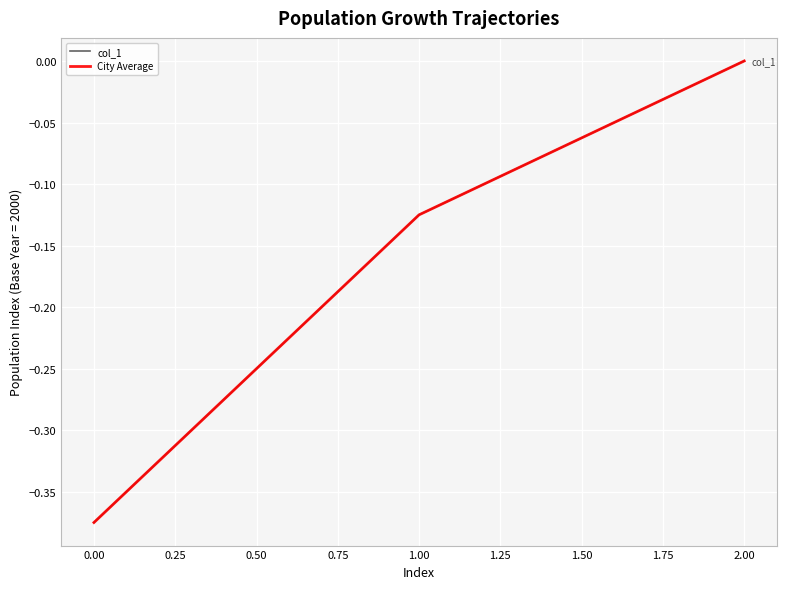

Does the chart display data point markers on the line(s)?

No